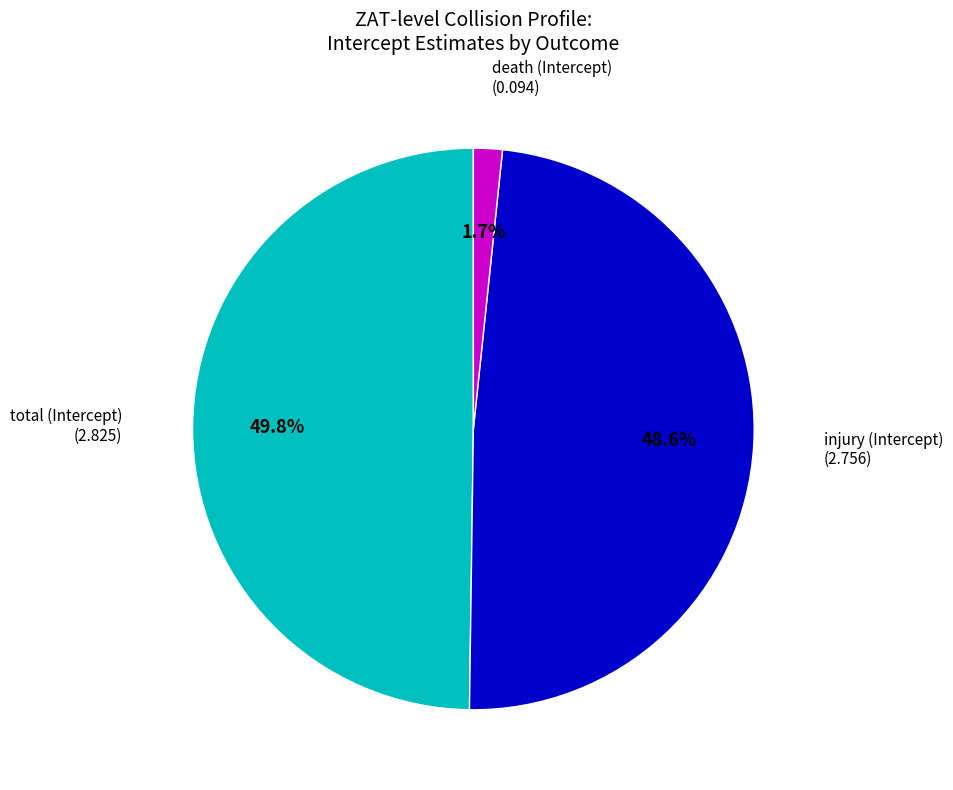

Does any single category account for the majority?

No